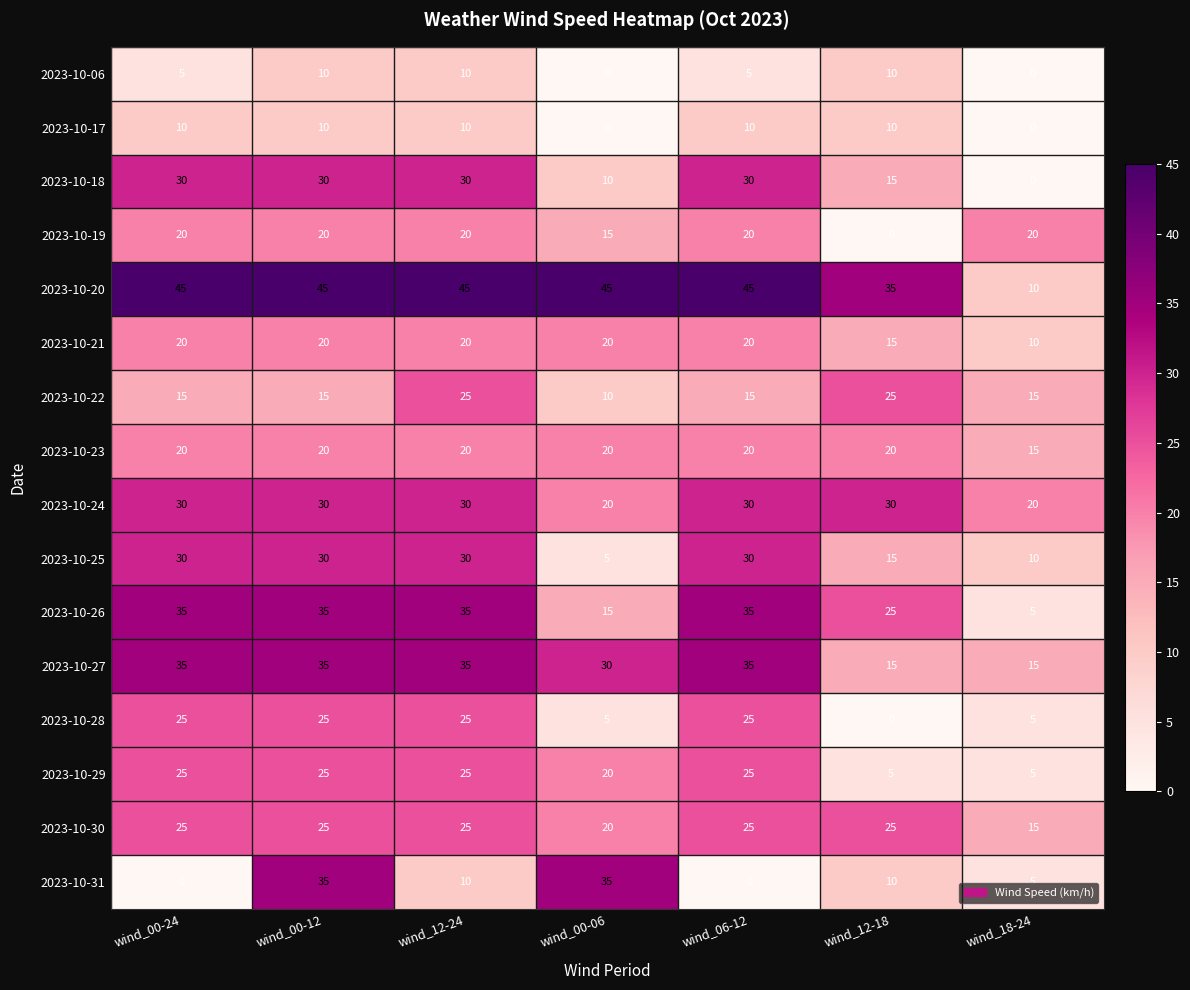

At how many categories does at least one series exceed 25?

6